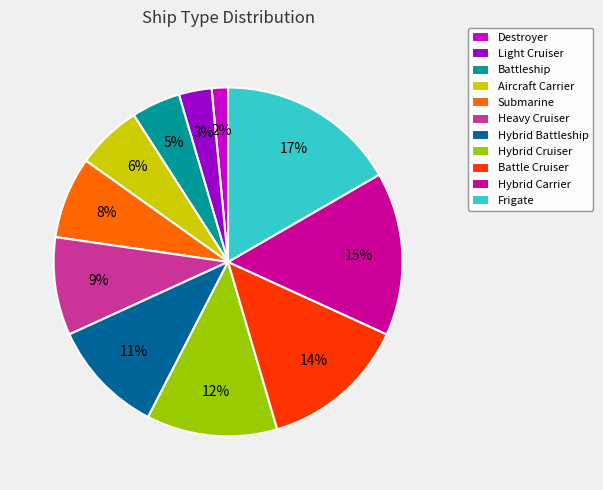

To the nearest percent, what percentage of the pie is Submarine?

8%